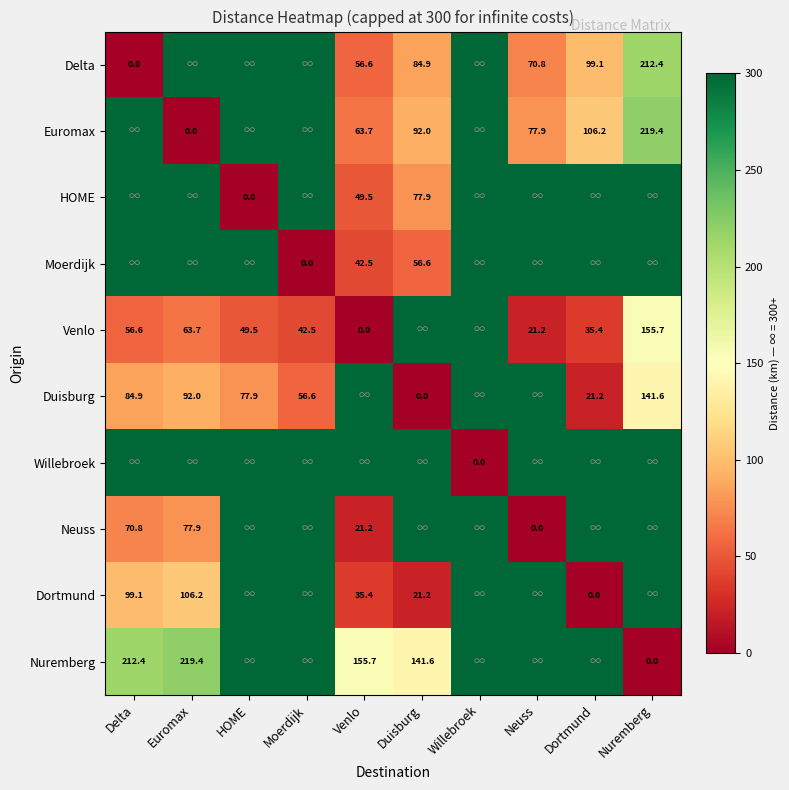

Is it true that Duisburg equals 34.9 at Dortmund?

False